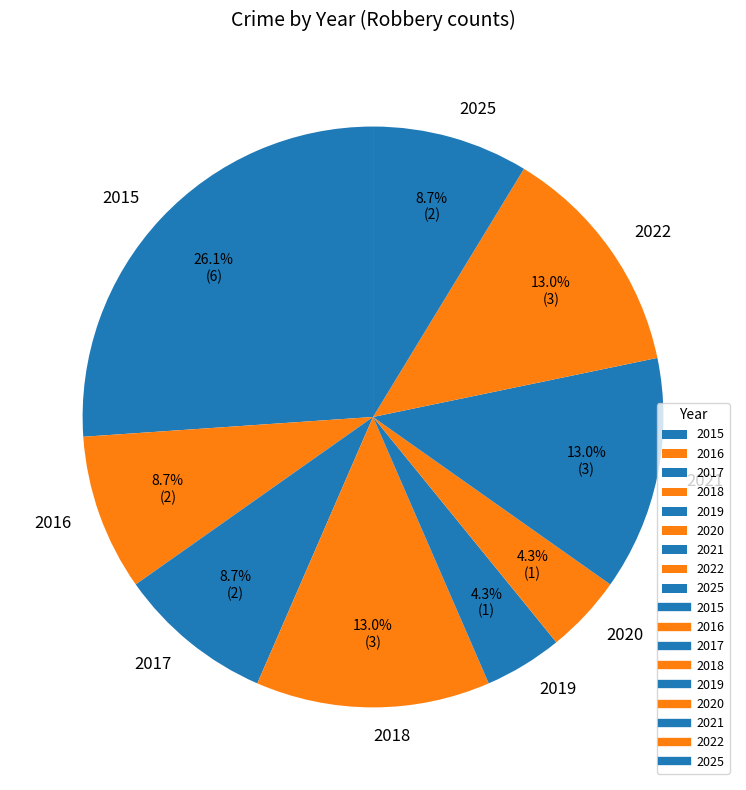

Is there a majority slice in this chart?

No